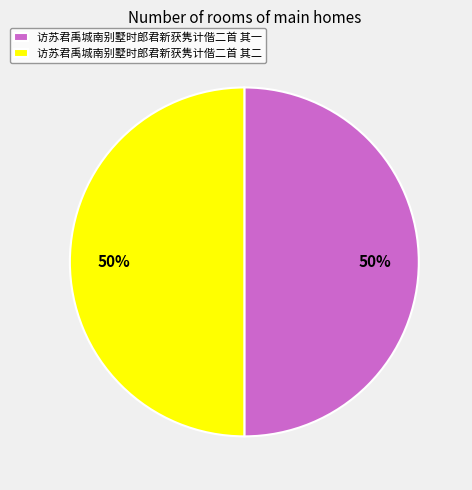

True or false: 访苏君禹城南别墅时郎君新获隽计偕二首 其一 accounts for 50% of the total.

True